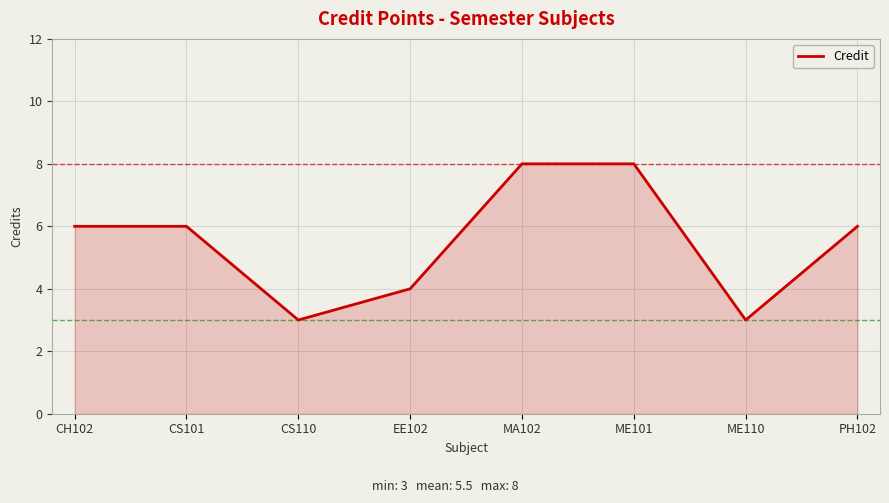

What position from the right is CH102?

8